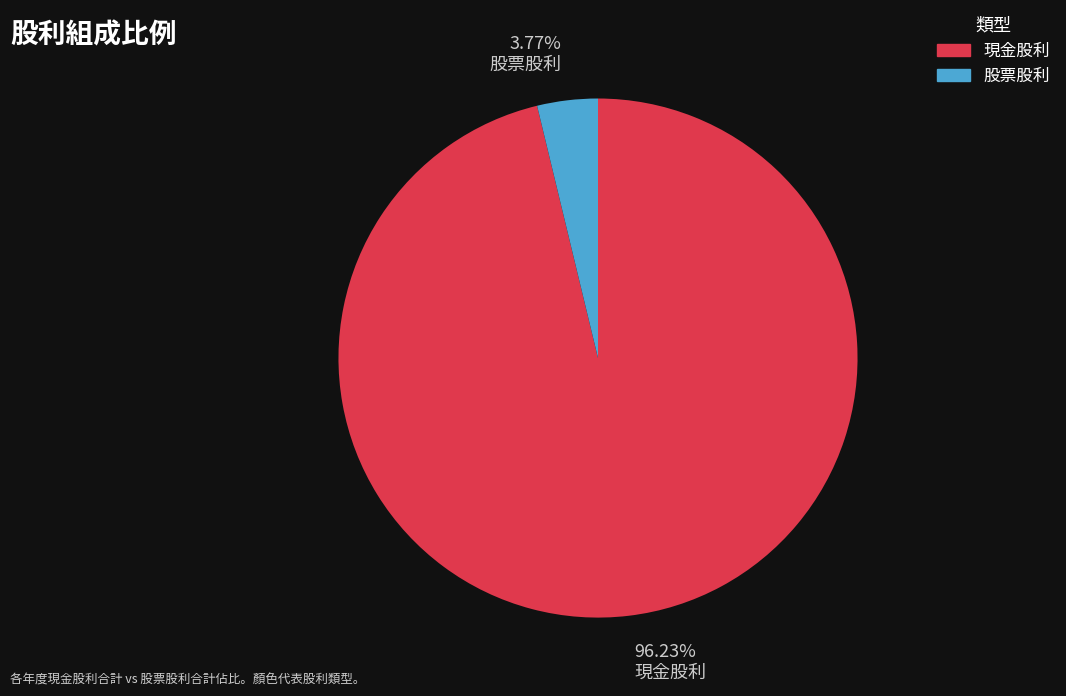

Which slice is the largest?

96.23% 現金股利